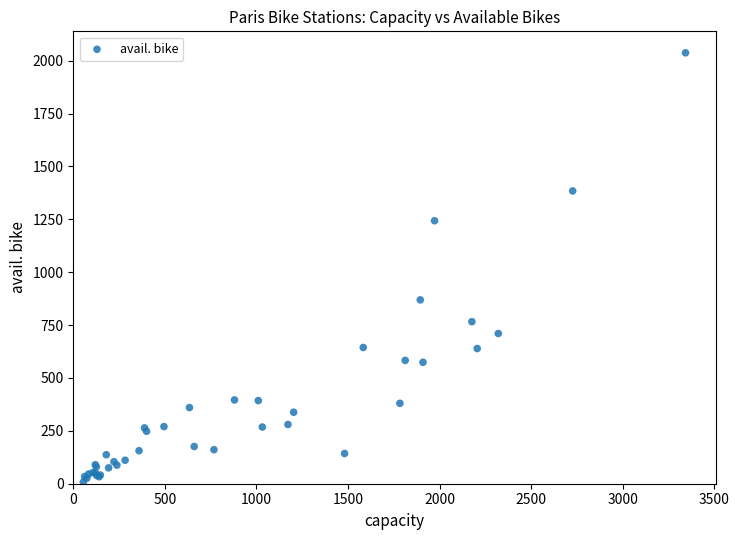

What Y value in the scatter plot is closest to 1022?

869